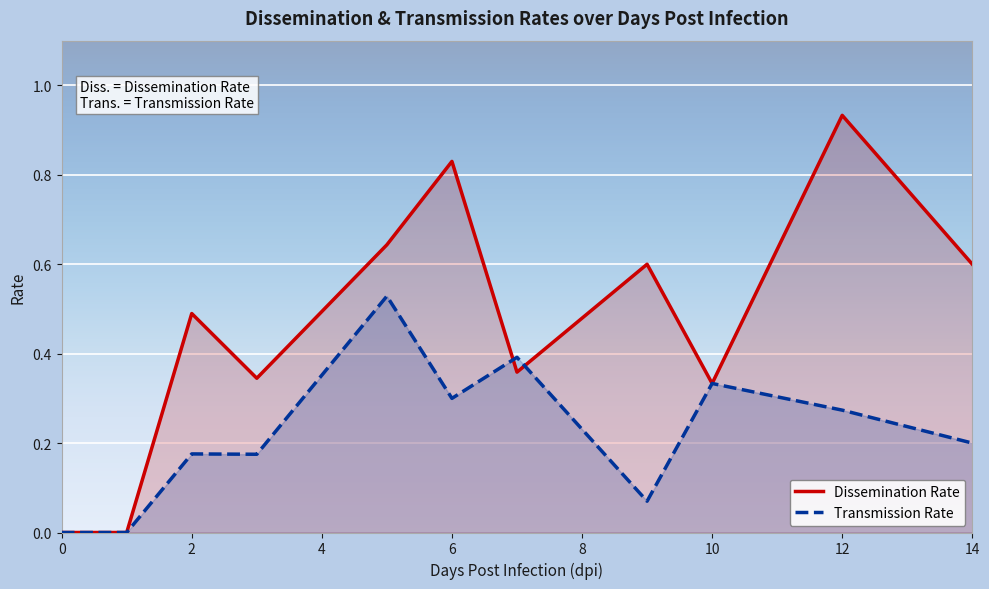

Does the chart display data point markers on the line(s)?

No